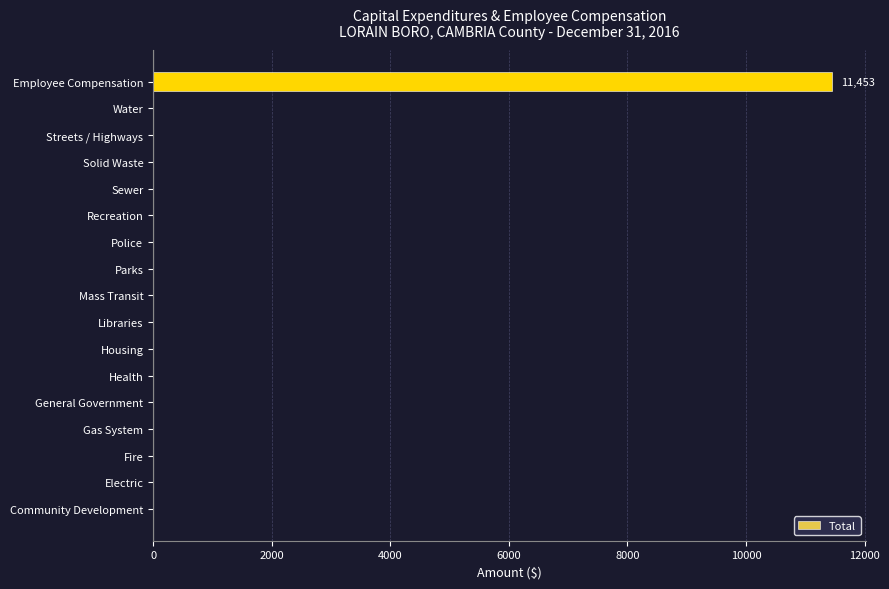

How many series are shown in this chart?

1